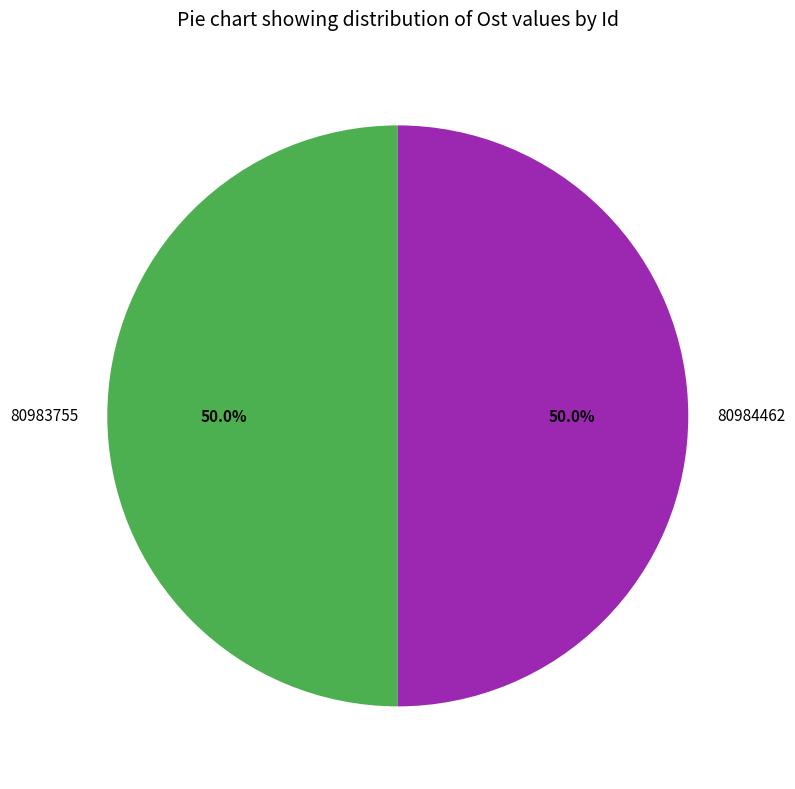

Combined, do 80984462 and 80983755 account for over 50%?

Yes